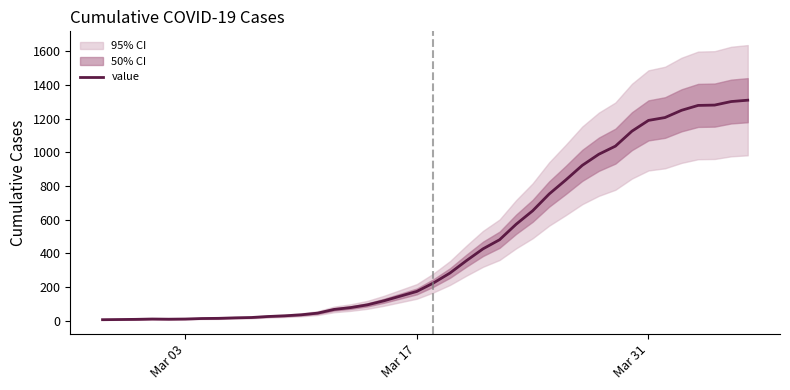

The chart shows a value of 12 at 4. True or false?

False